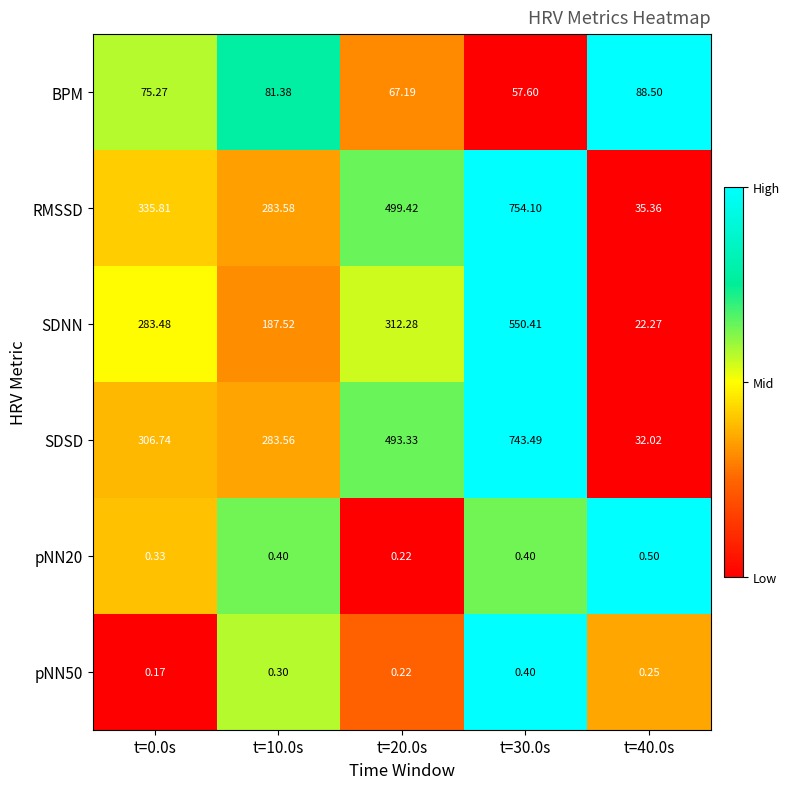

Between t=10.0s and t=40.0s, which series saw the biggest shift?

SDSD